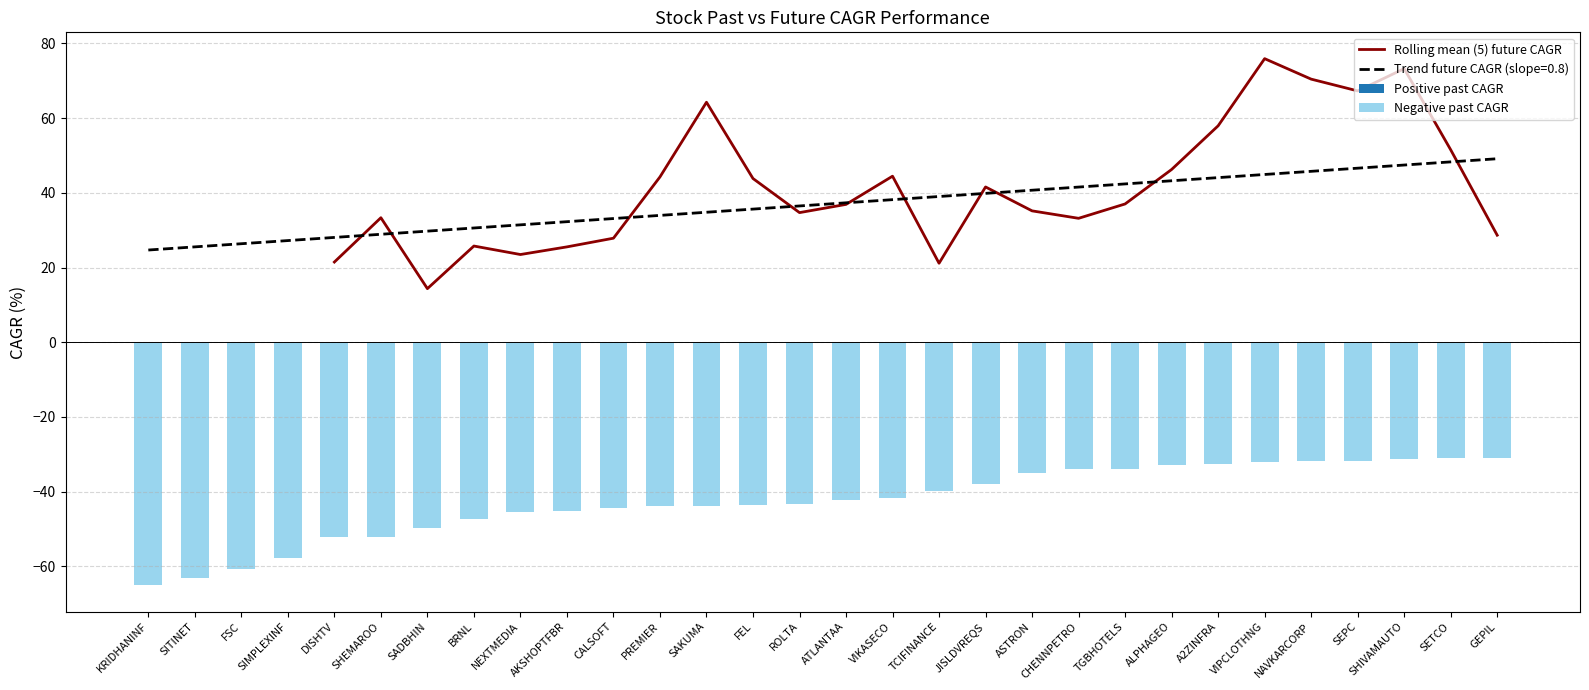

Is it true that the value at CHENNPETRO is -48.9?

False